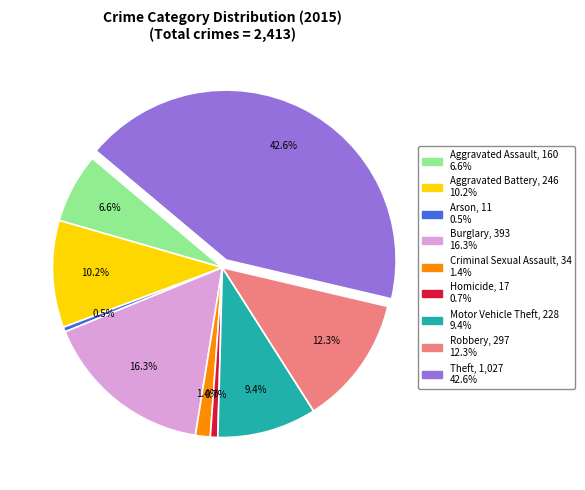

What portion of the pie excludes Aggravated Assault?

93.4%